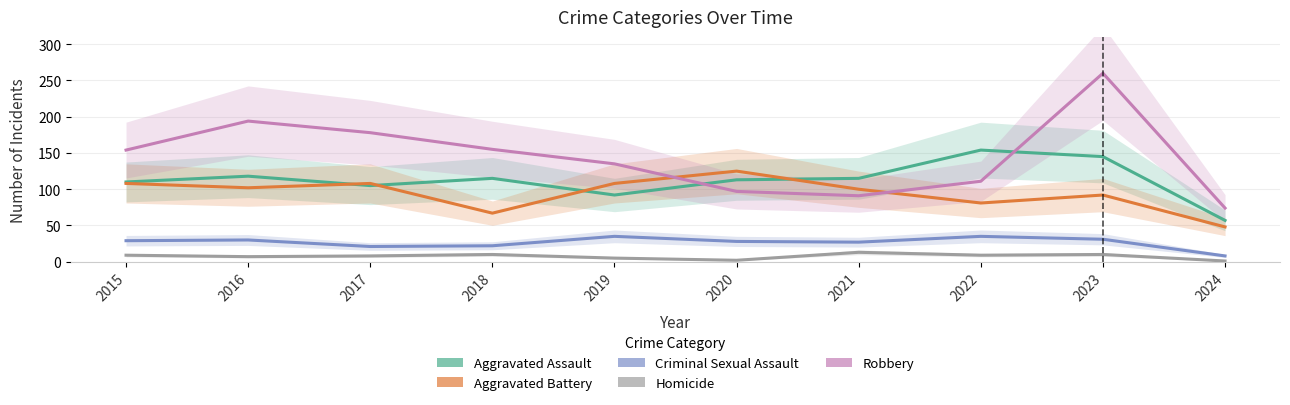

What is the maximum value shown in the chart?

260